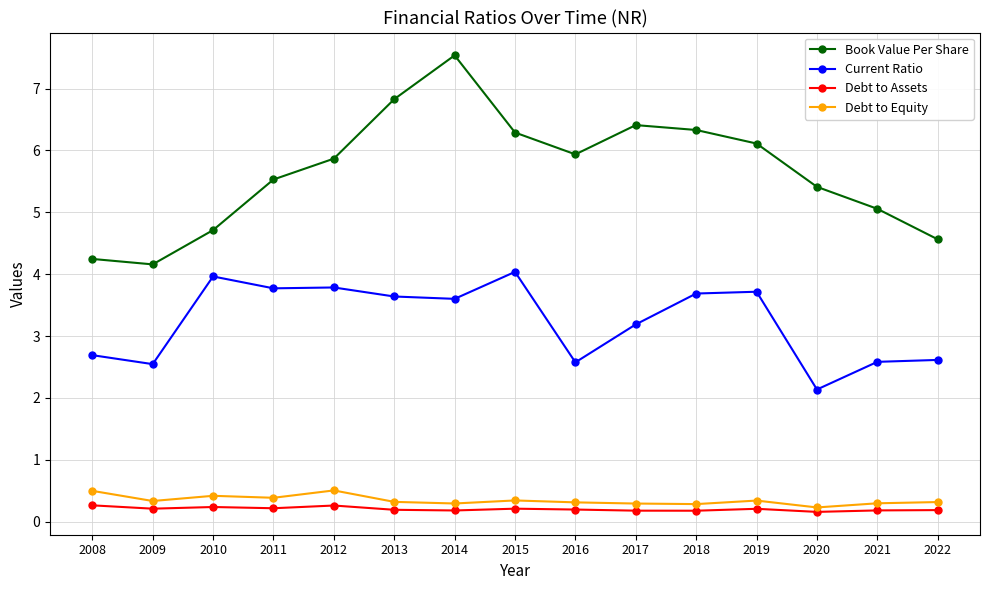

At how many categories does at least one series exceed 7?

1